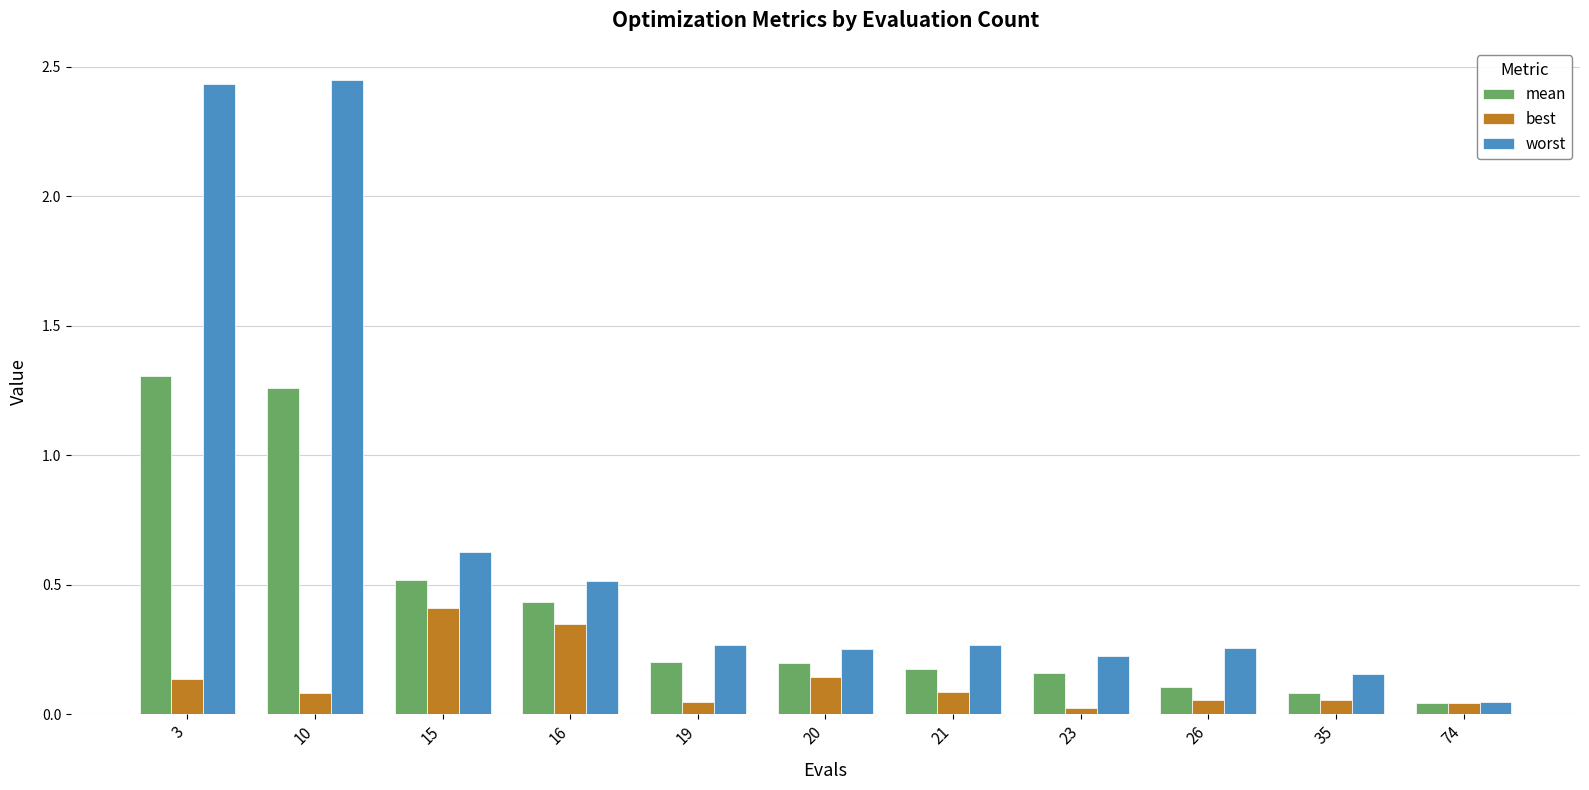

Which series has the largest total across all categories?

worst